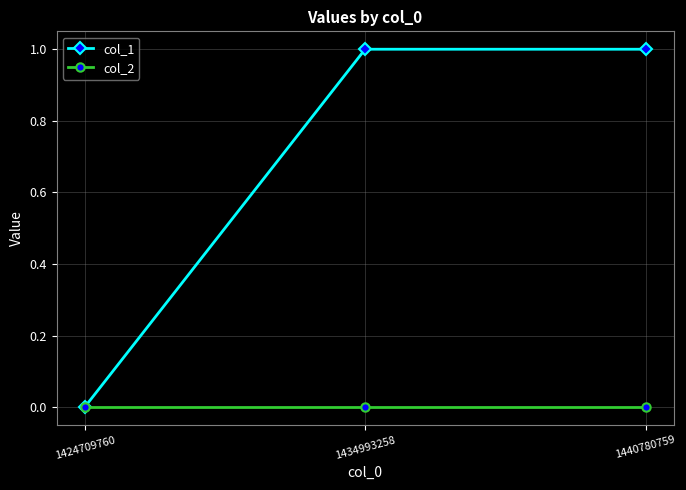

Is it true that col_1 equals 1 at 1440780759?

True